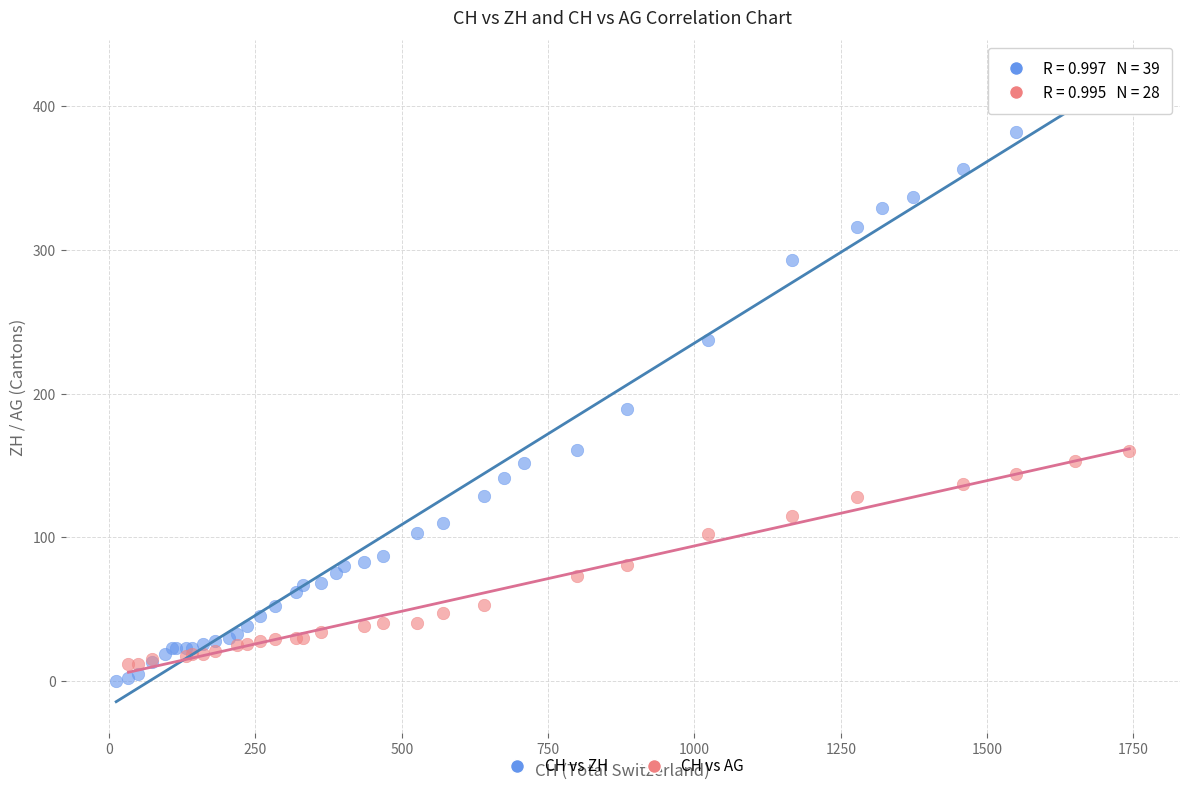

Which series reaches the maximum Y coordinate?

CH vs ZH